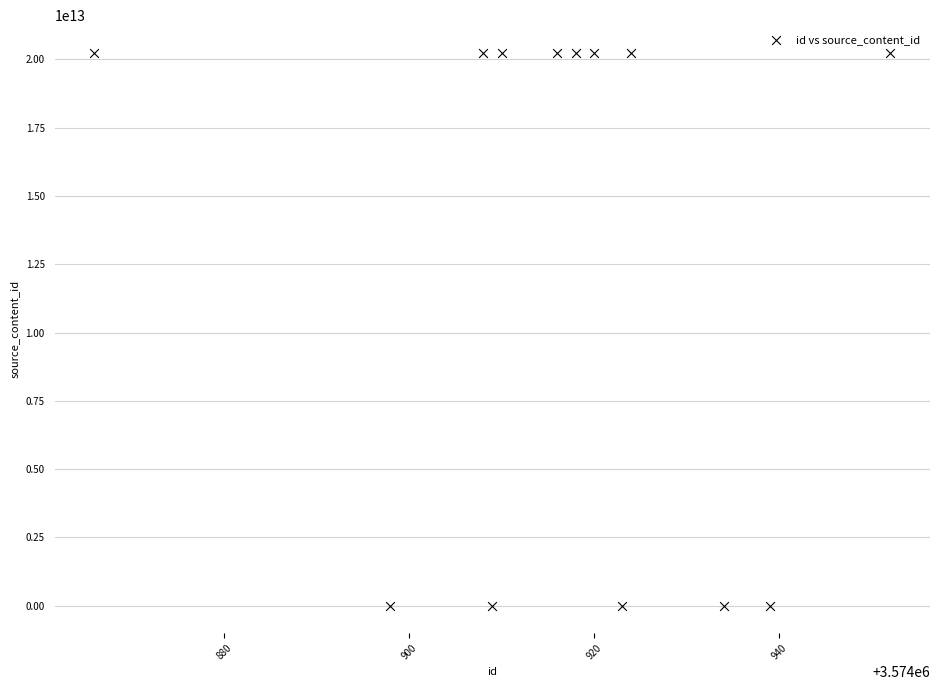

What is the range of X values (max minus min)?

86